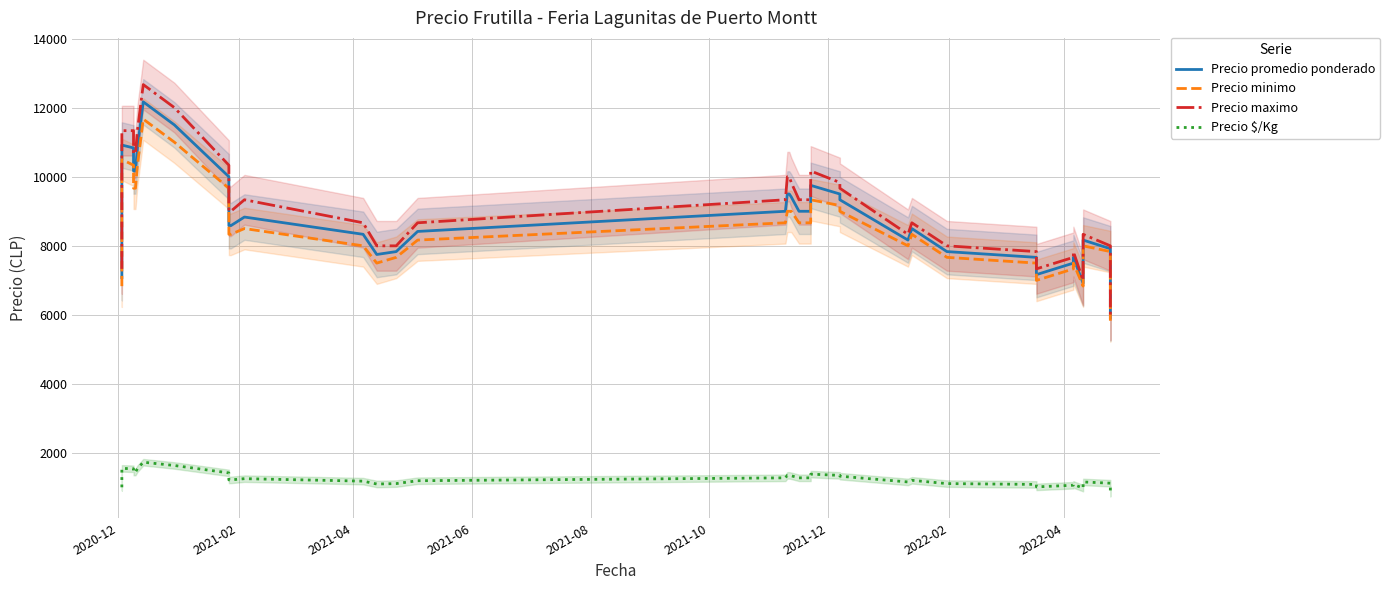

What is the value of the Precio $/Kg point at the 23rd from the left?

1285.7